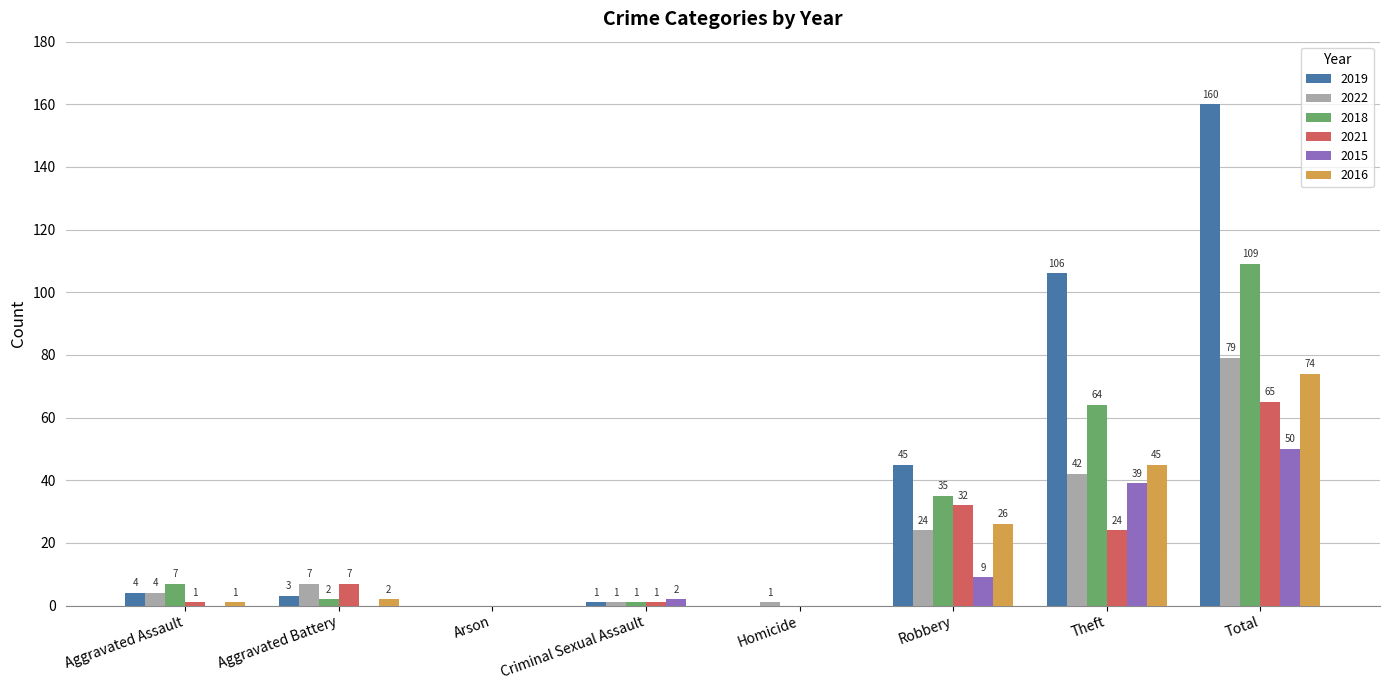

Is it true that 2021 equals -20 at Homicide?

False